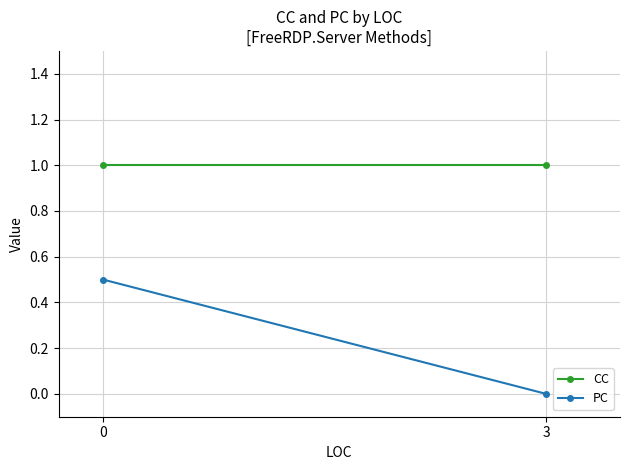

What is the average value of the CC series?

1.0